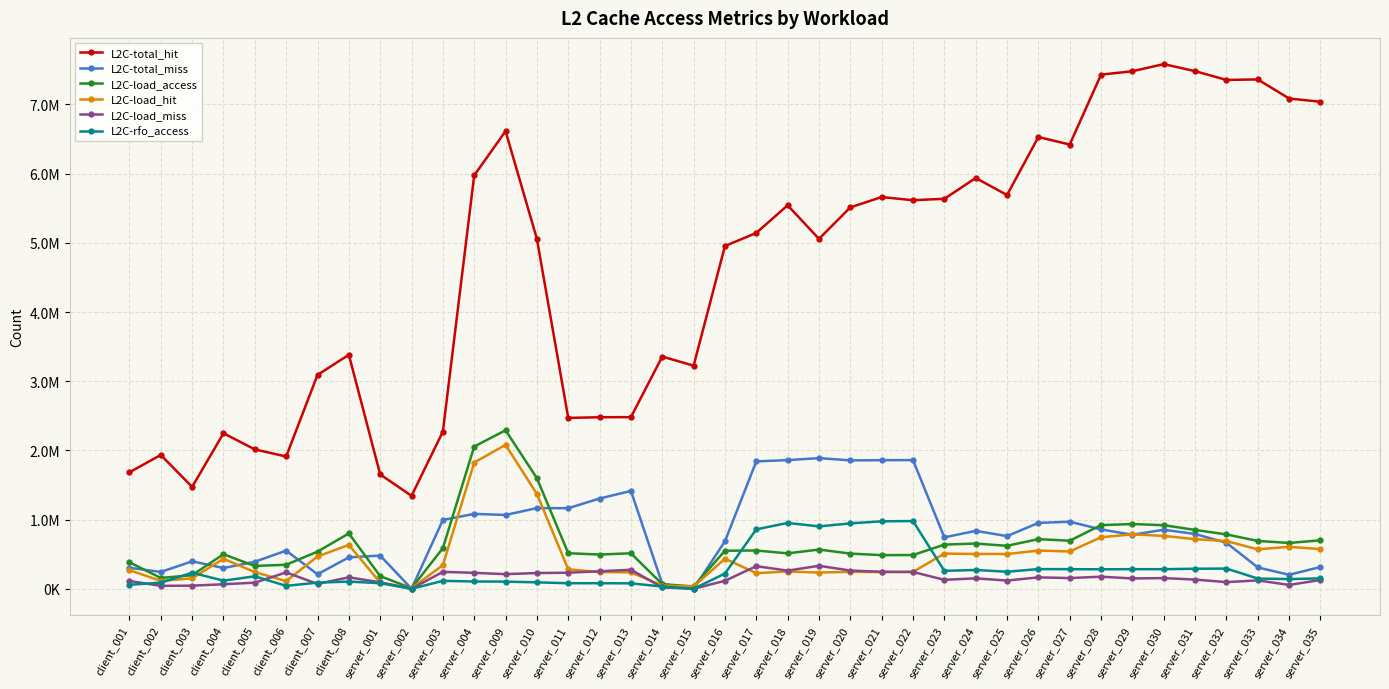

True or false: L2C-total_hit has more than 0 points higher than both neighbors.

True